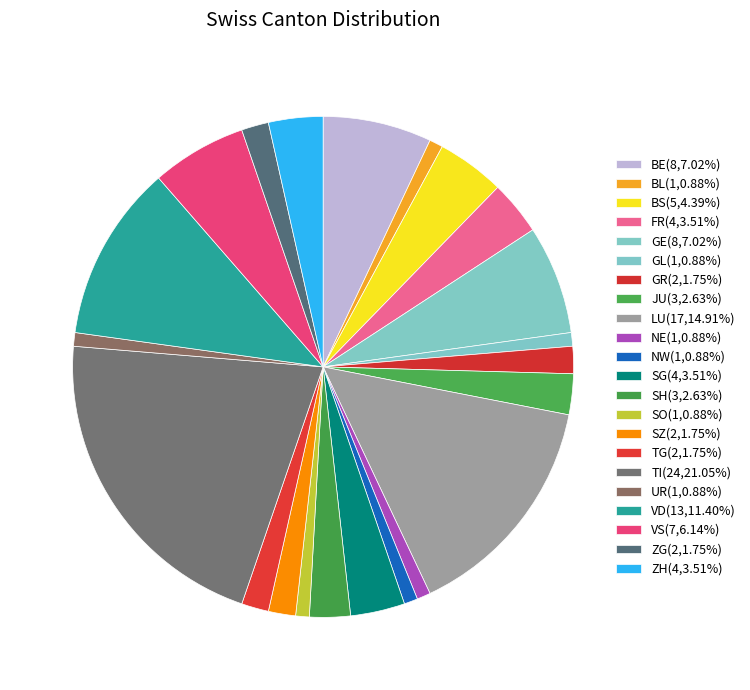

Which category has the biggest portion of the pie?

TI